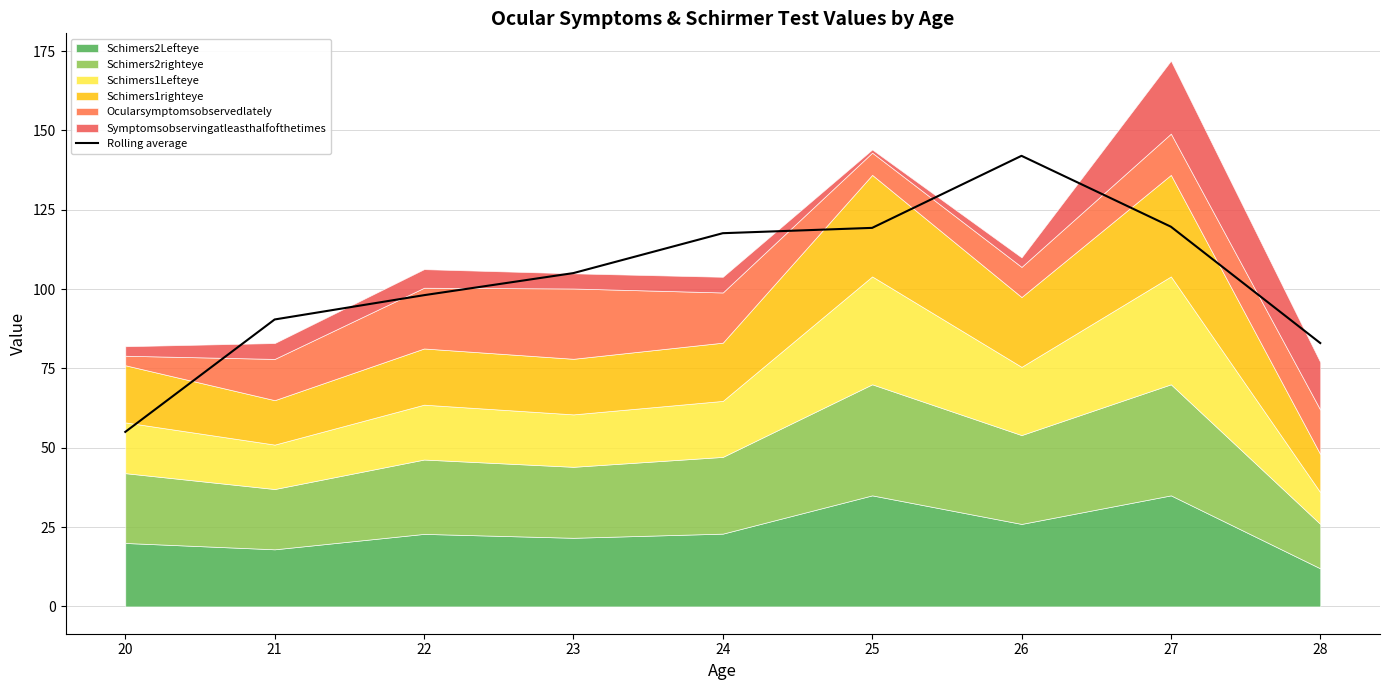

Does the chart have visible grid lines?

Yes